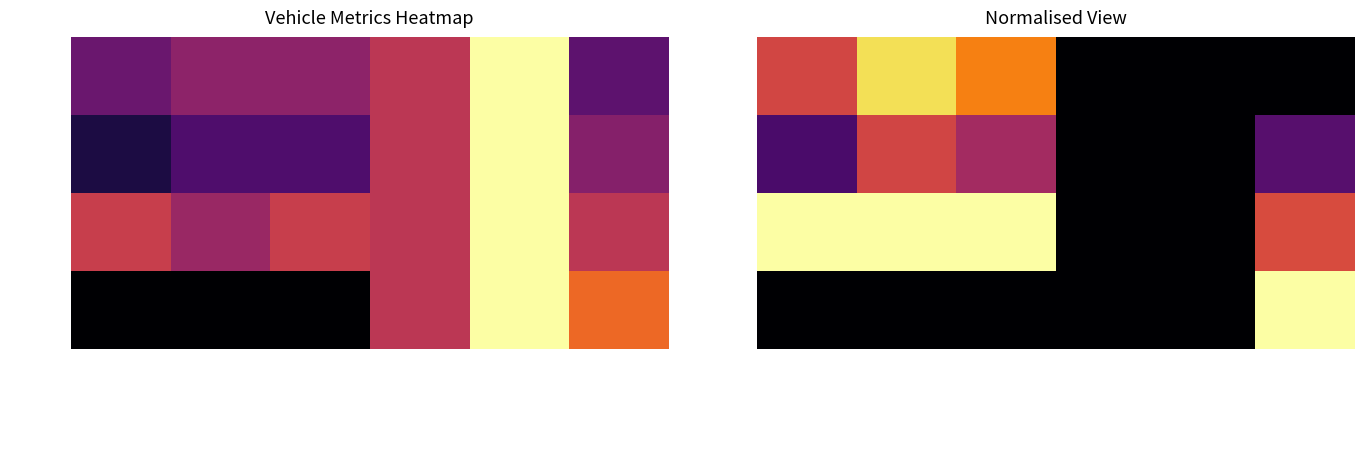

True or false: Rigid has a value of 0.7 at Max Vehicles Allowed.

True